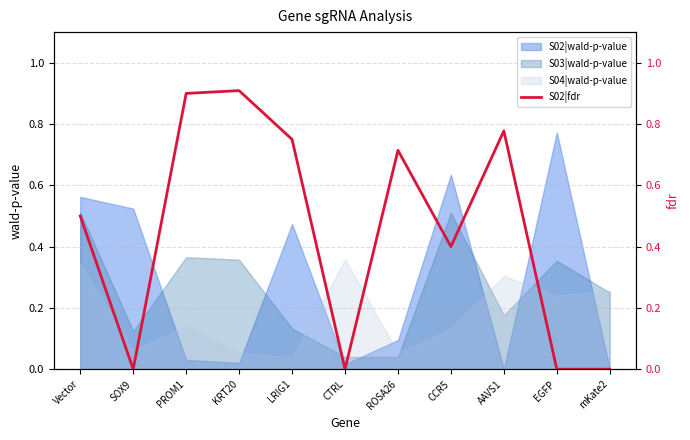

How many times do S03|wald-p-value and S02|wald-p-value cross each other?

7